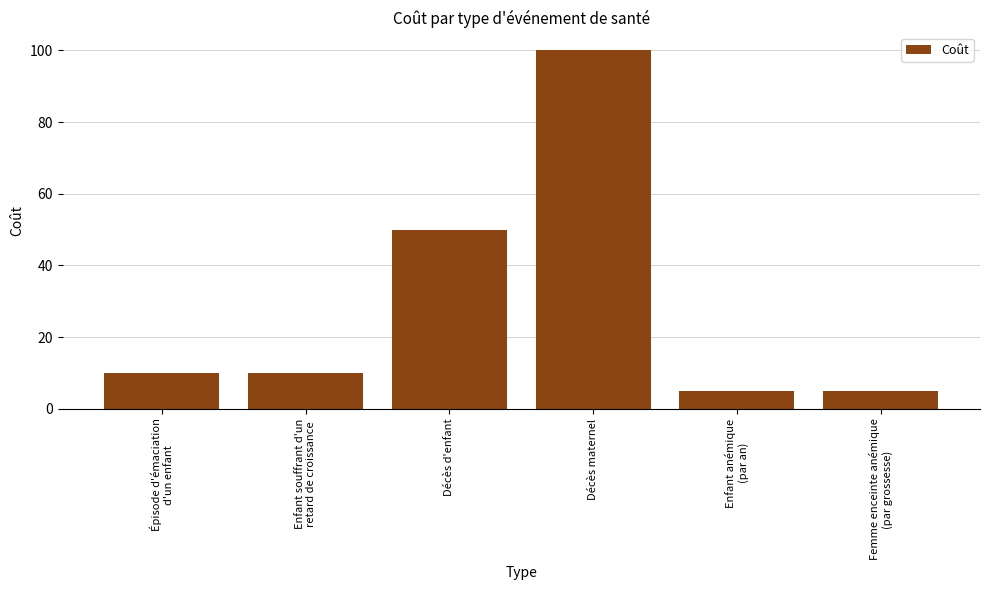

Reading left to right, transcribe all the data shown in this chart.

Épisode d'émaciation
d'un enfant=10	Enfant souffrant d'un
retard de croissance=10	Décès d'enfant=50	Décès maternel=100	Enfant anémique
(par an)=5	Femme enceinte anémique
(par grossesse)=5